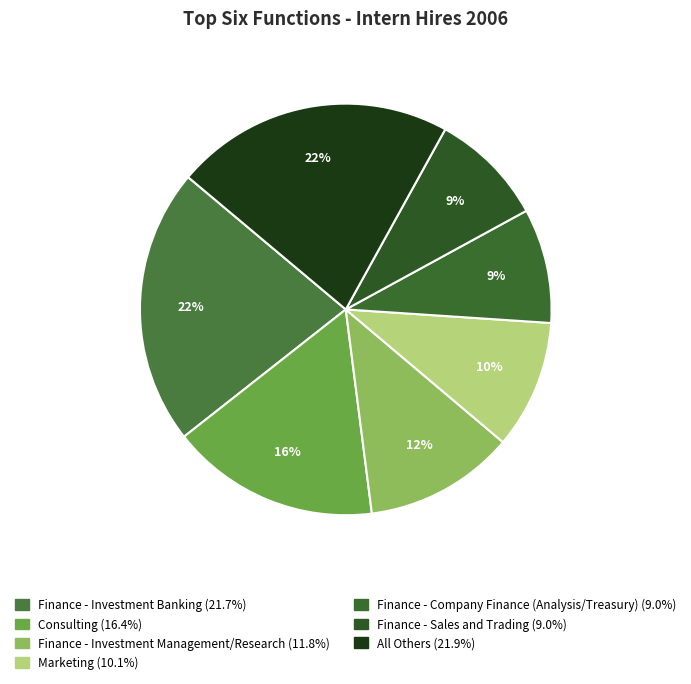

Is it true that Marketing is 23% of the pie?

False